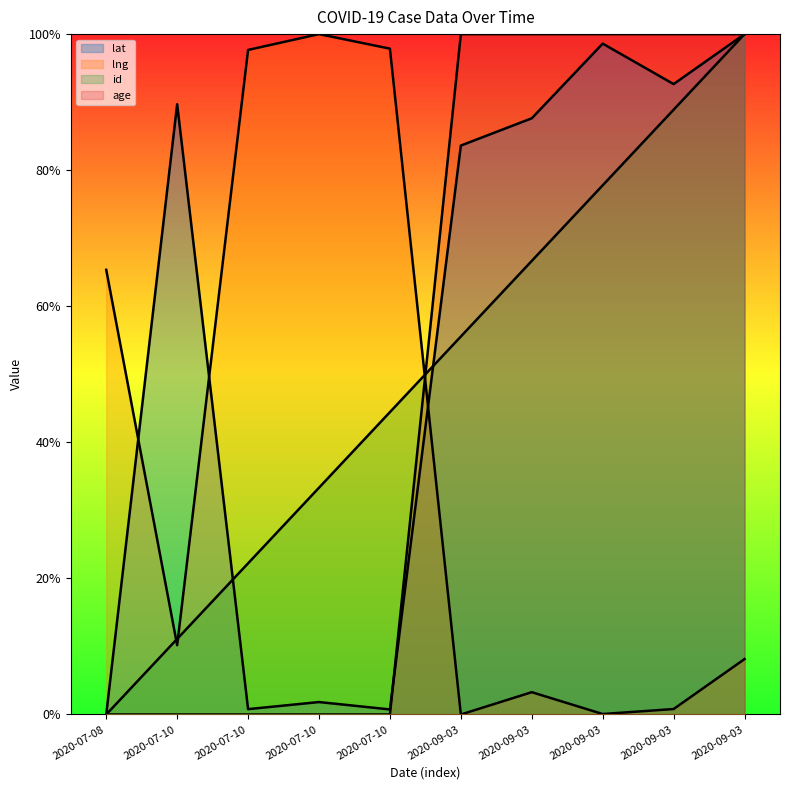

What are all the series names shown in the legend?

lat, lng, id, age